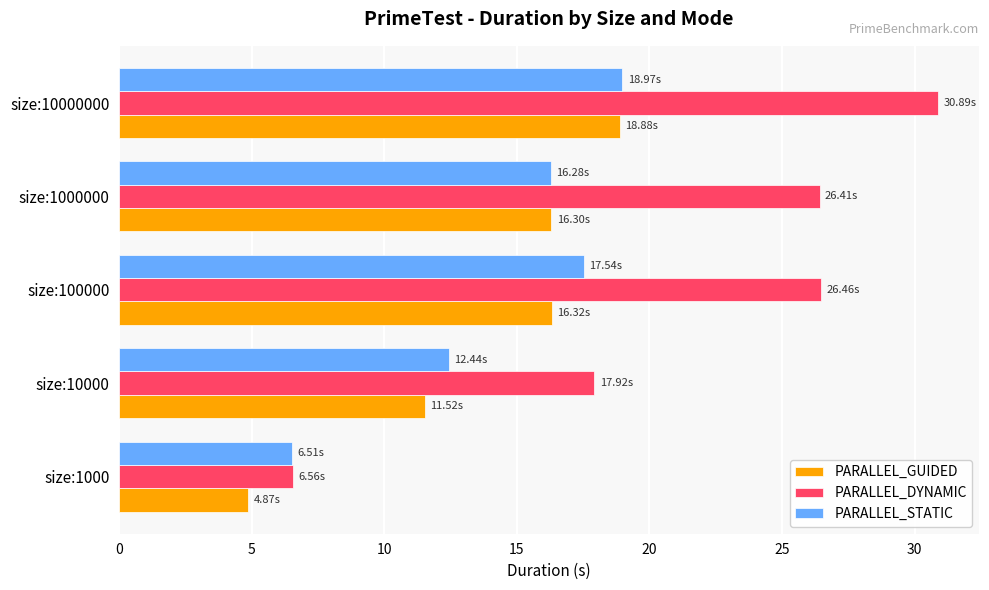

Which label corresponds to the largest value in the chart?

size:10000000